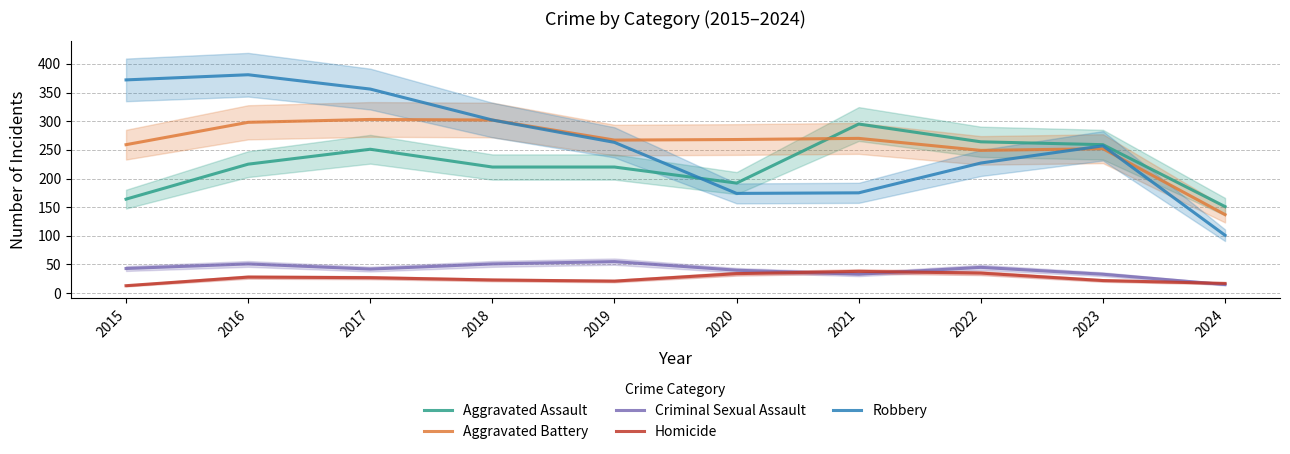

Reading left to right, extract all data points from this chart.

Aggravated Assault: 164	225	251	220	220	192	295	264	259	151
Aggravated Battery: 259	298	303	302	267	268	270	249	252	137
Criminal Sexual Assault: 43	51	42	51	55	40	33	45	33	15
Homicide: 13	28	27	23	21	34	38	35	22	17
Robbery: 372	381	356	302	263	174	175	227	257	101